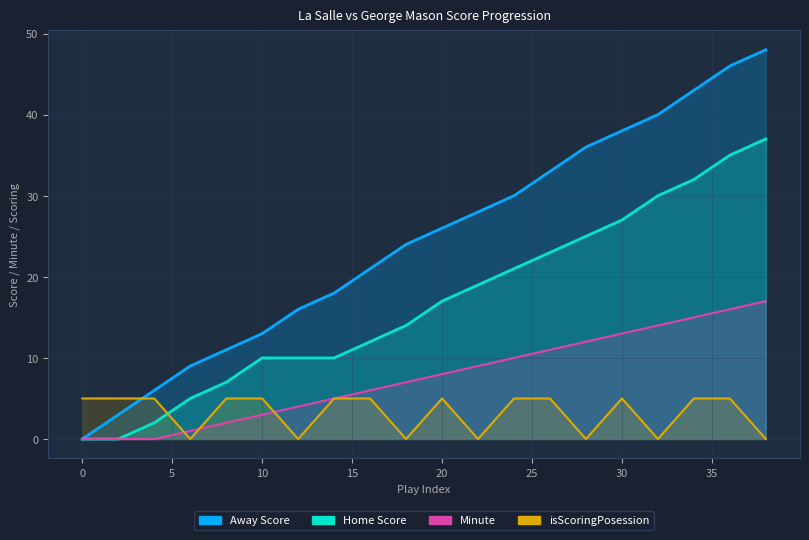

True or false: Away Score and Home Score intersect in this chart.

False